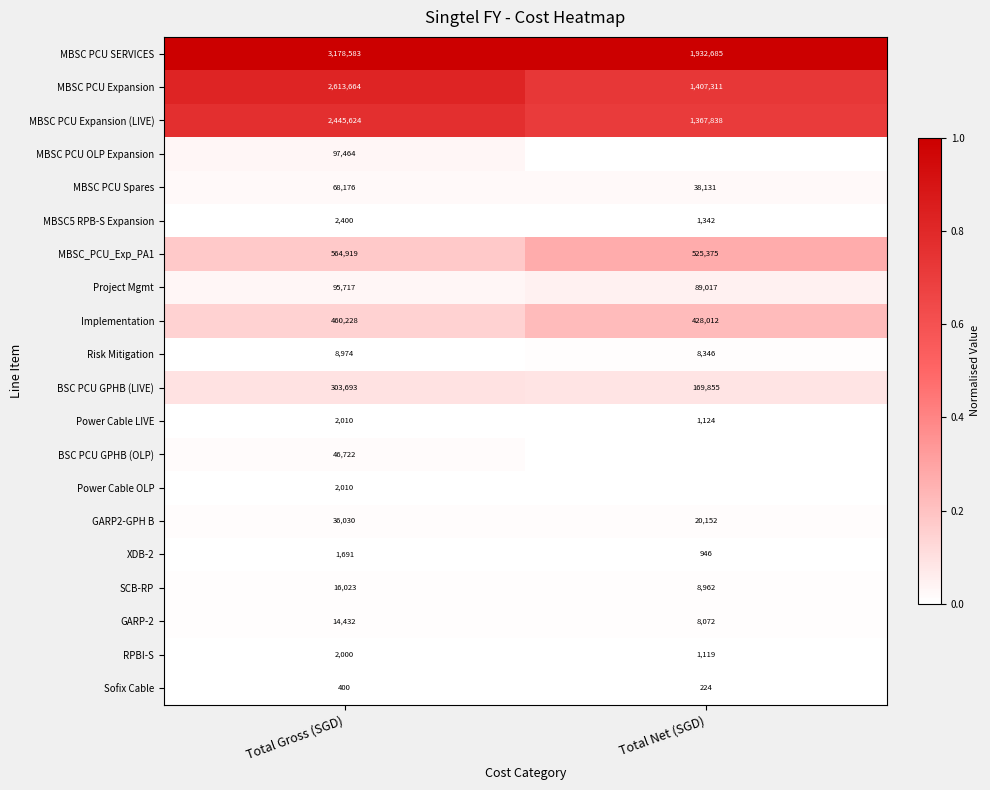

What value does the GARP-2 series have at Total Gross (SGD), to the nearest 50?

14450